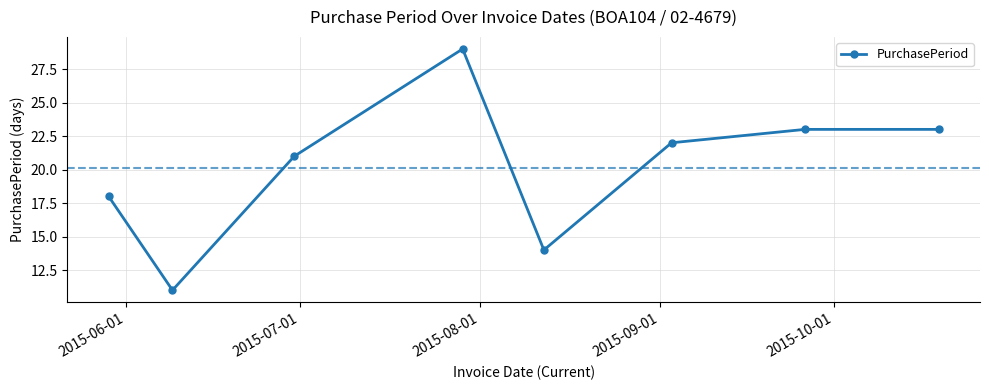

What is the value of the 1st point from the left?

18